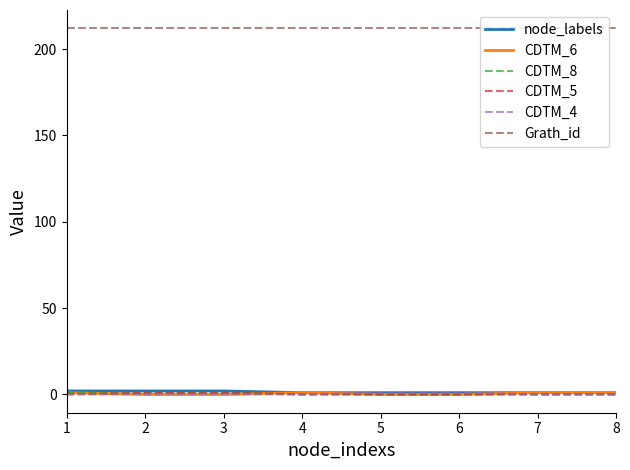

What is the maximum value shown in the chart?

212